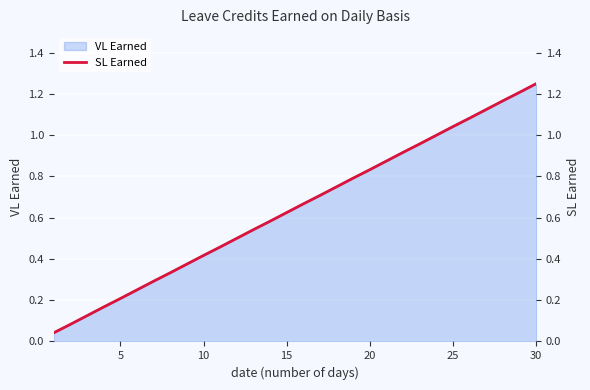

What is the average value?

0.6